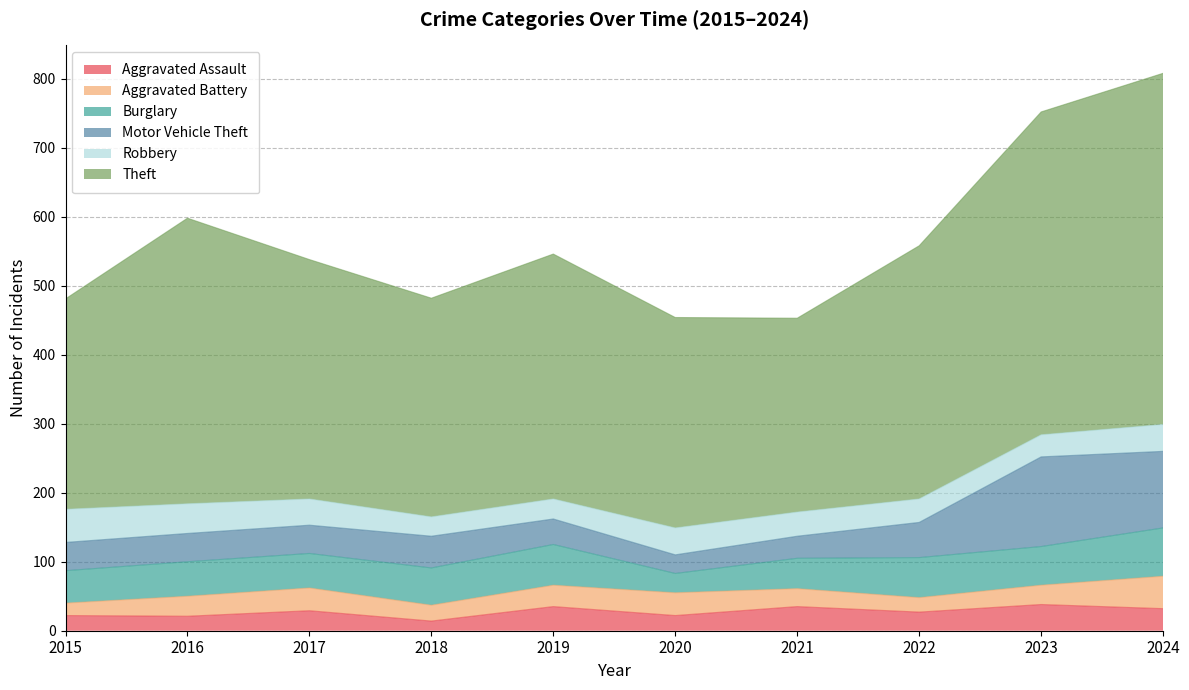

Which category has the highest value across all series?

2024